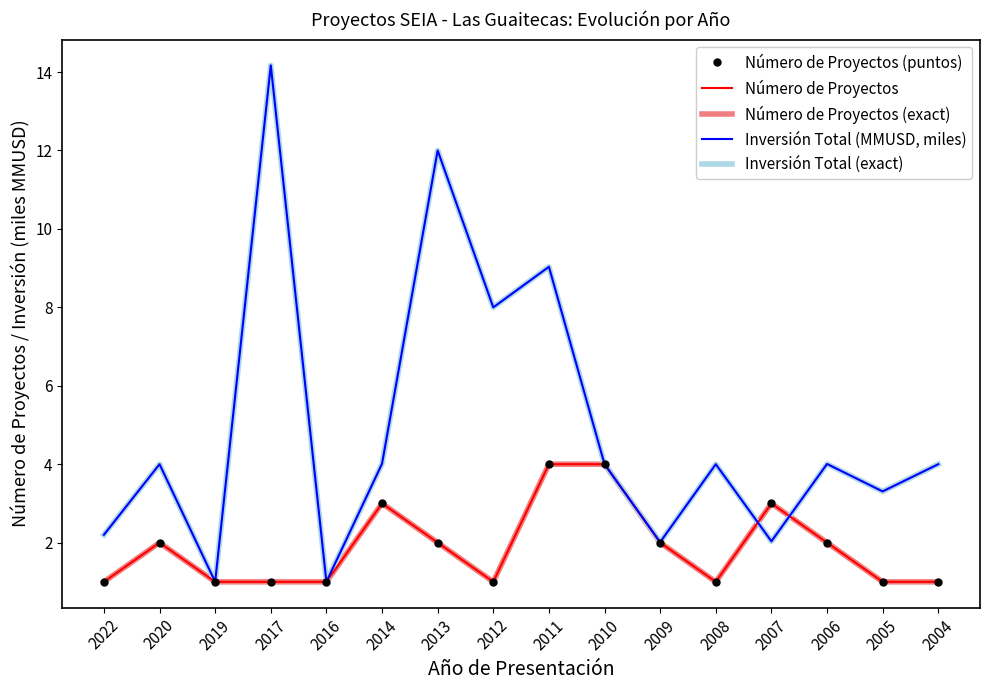

What are all the series names shown in the legend?

Número de Proyectos (puntos), Número de Proyectos, Número de Proyectos (exact), Inversión Total (MMUSD, miles), Inversión Total (exact)